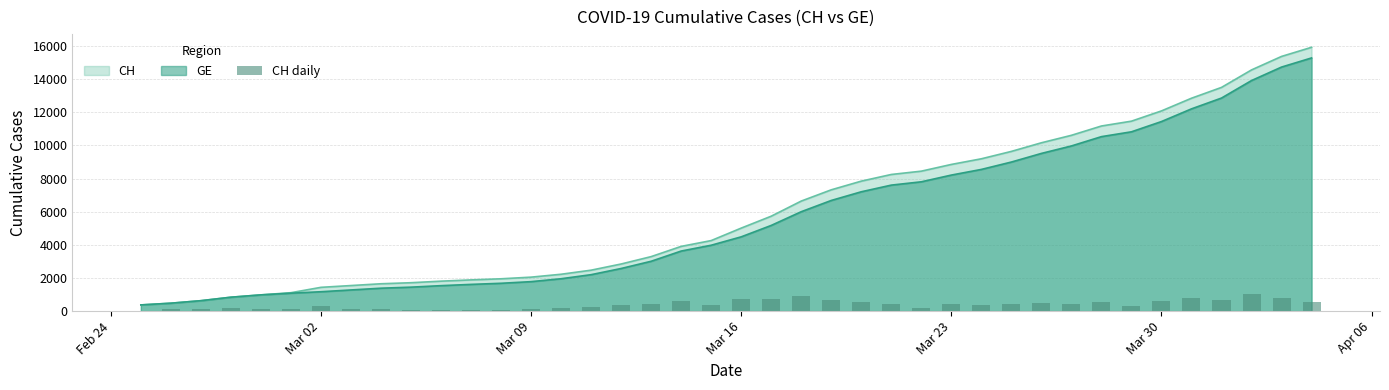

Reading left to right, extract all data points from this chart.

0	104	151	210	141	132	323	108	108	63	94	76	67	99	175	246	373	446	617	351	753	719	913	679	524	402	200	406	341	446	520	451	562	292	619	766	653	1056	814	551